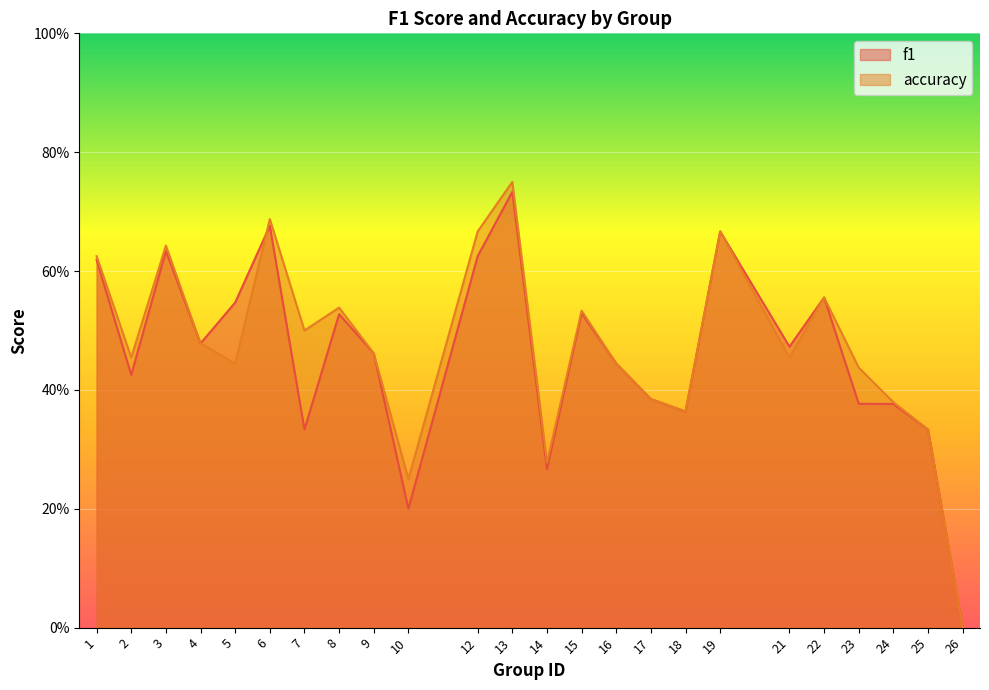

Rank the series at 19 from lowest to highest value.

f1, accuracy